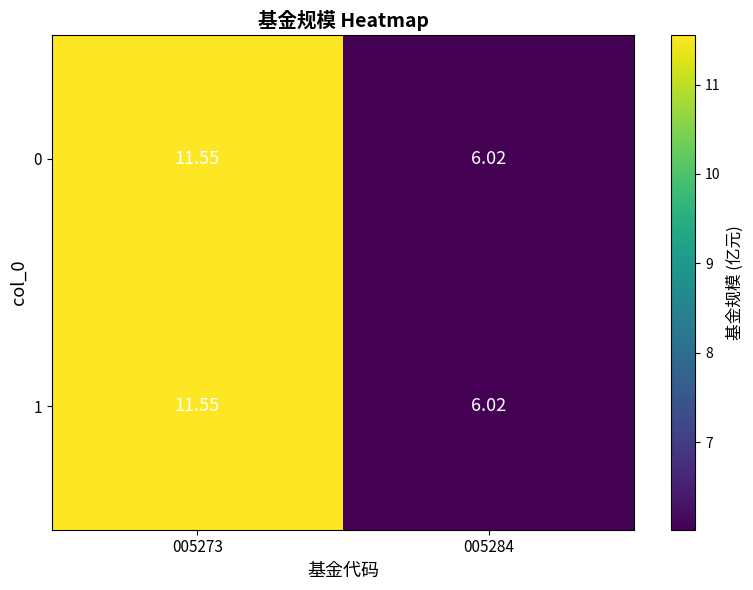

Is the value of 0 at 005284 greater than the value of 1 at 005273?

No